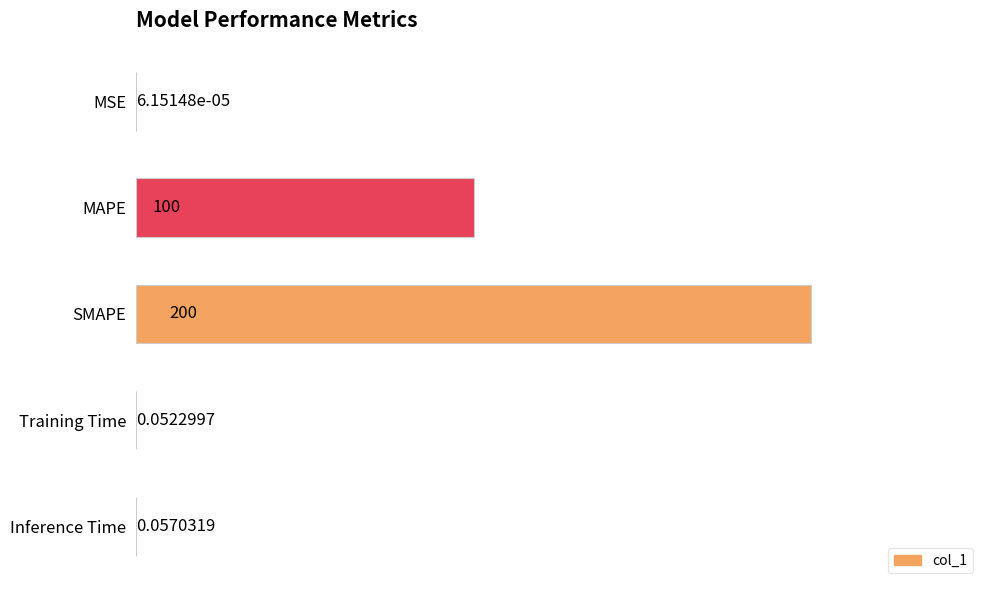

What is the change in value from MSE to SMAPE?

+200.0